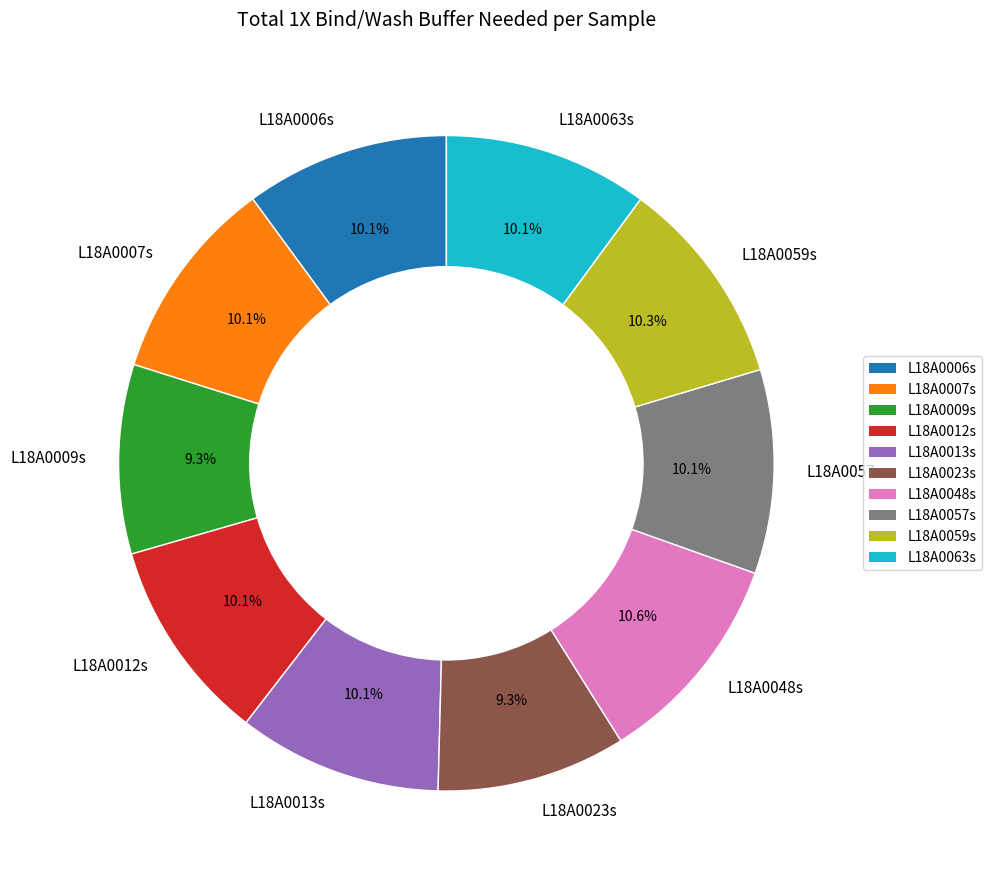

Between L18A0059s and L18A0023s, which is larger?

L18A0059s